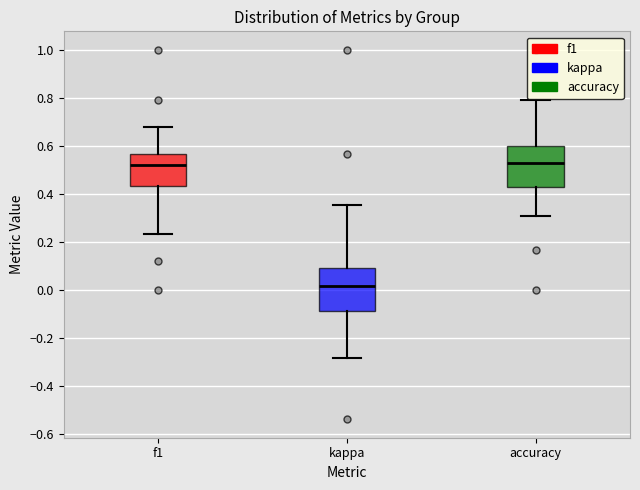

Where does the median line of the box for accuracy sit on the y-axis? The values are not printed on the chart, so give them approximately, as read against the axis.

0.52